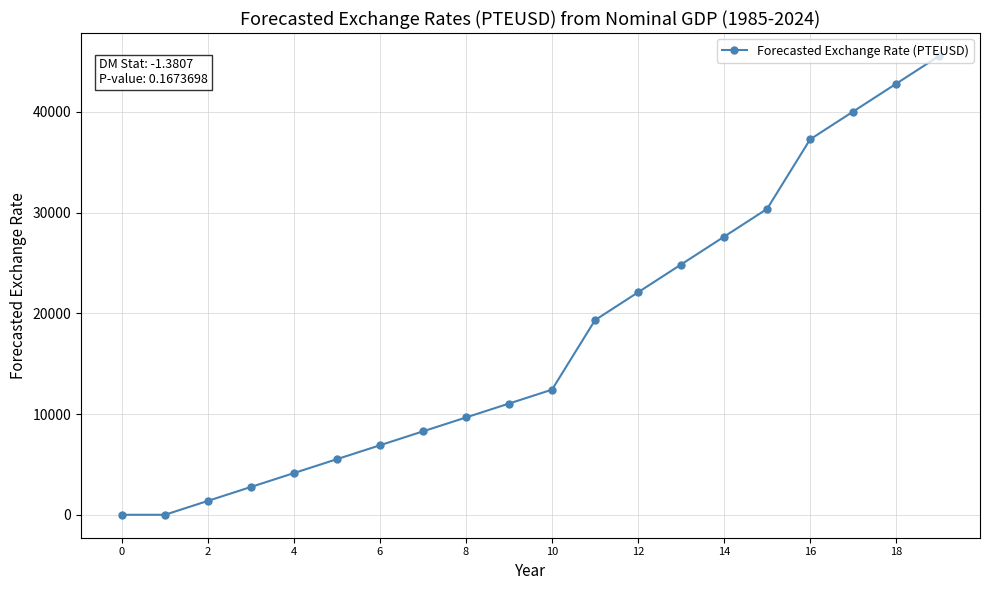

Reading left to right, extract all data points from this chart.

0	0	1380	2760	4140	5520	6900	8280	9660	11040	12420	19320	22080	24840	27600	30360	37260	40020	42780	45540